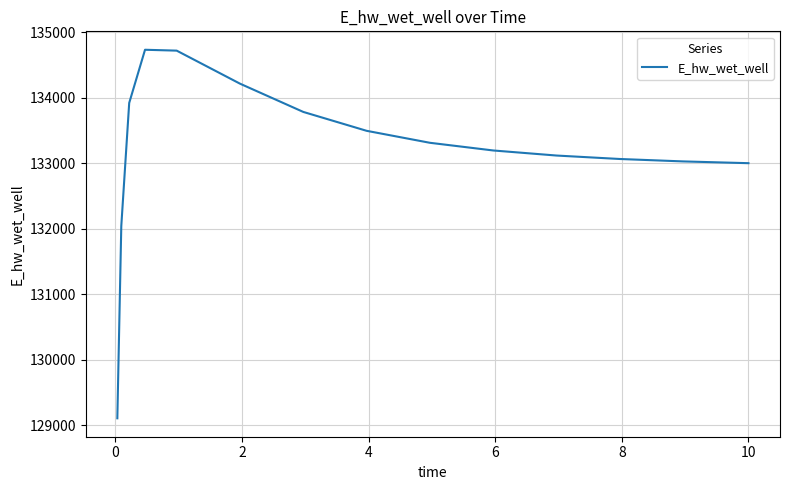

What is the maximum value shown in the chart?

134732.4